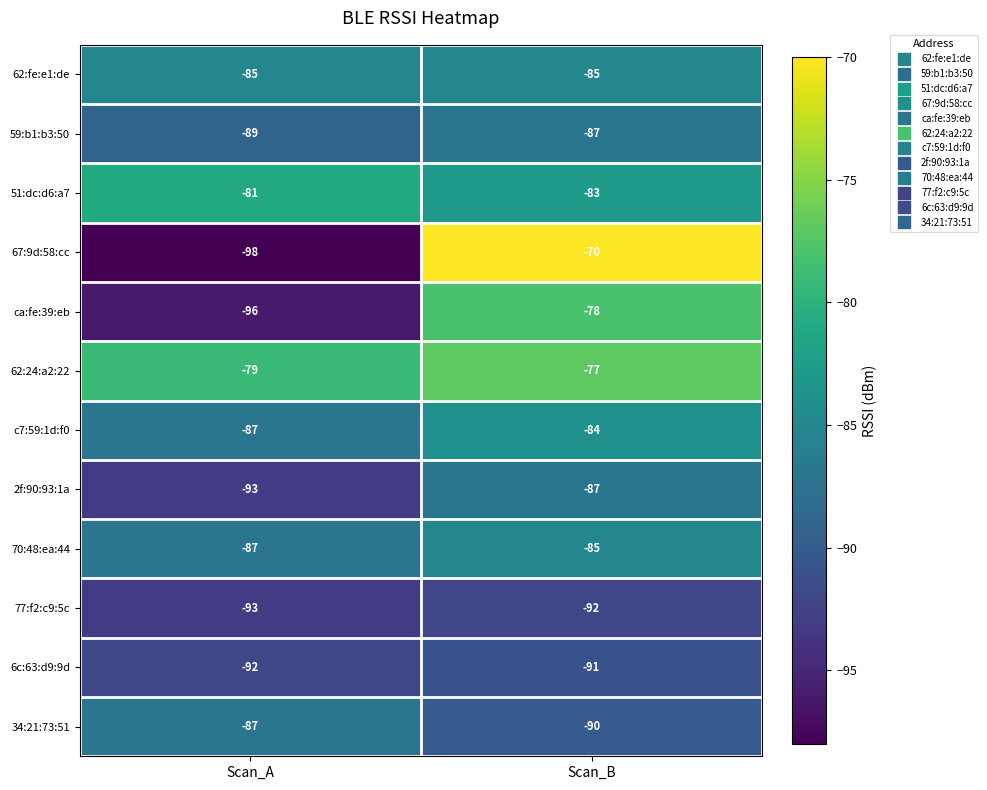

The 2f:90:93:1a series shows -60 at Scan_B. True or false?

False